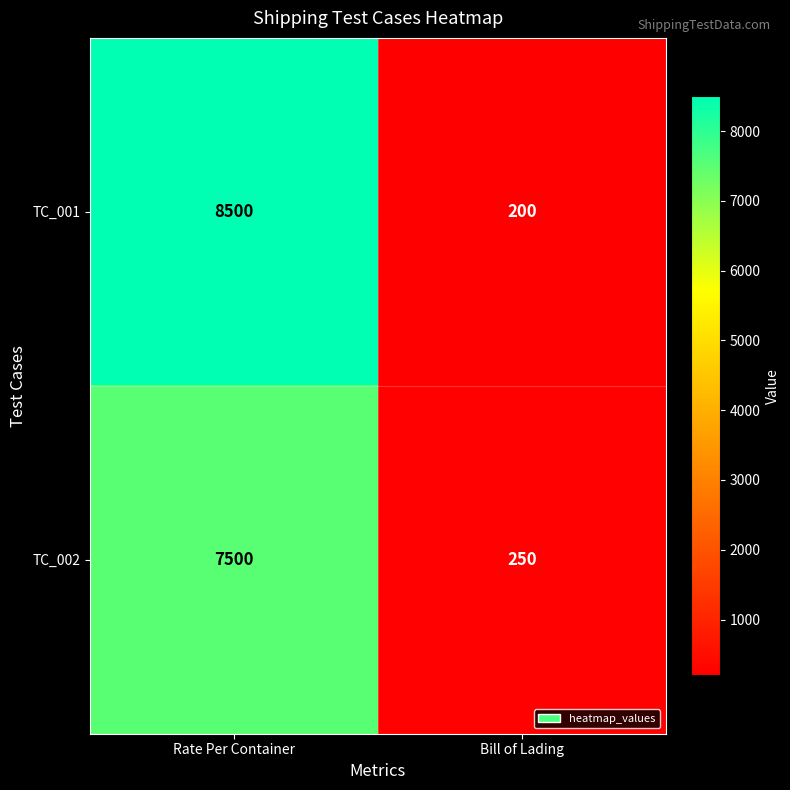

Rank the series at Rate Per Container from lowest to highest value.

TC_002, TC_001